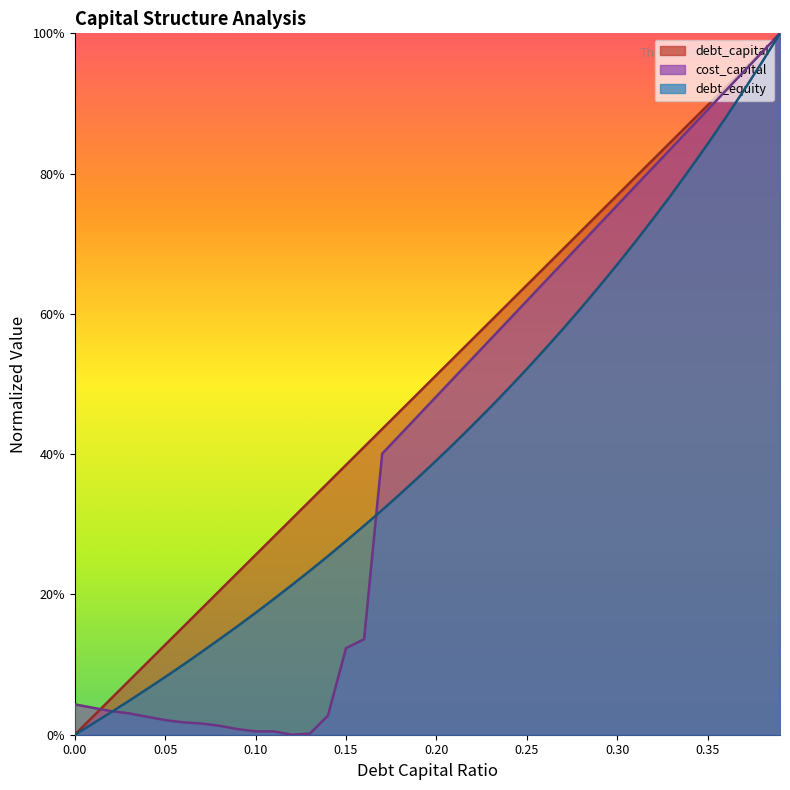

Which series has the widest spread of values?

debt_capital